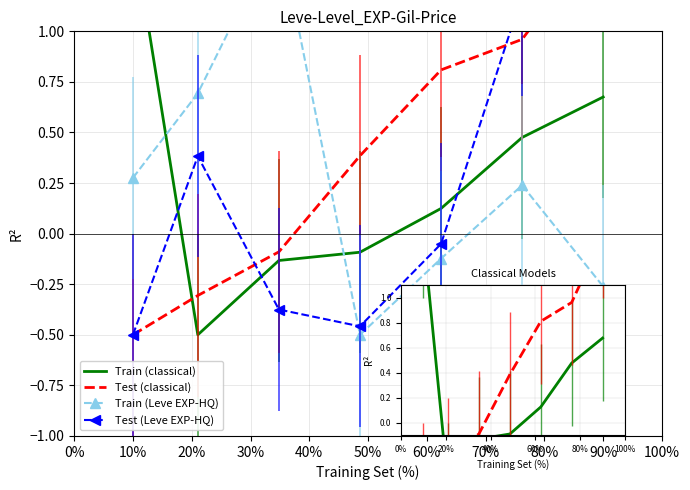

Reading left to right, list all the values displayed in this chart.

Train (classical): 1.5	-0.5	-0.1	-0.1	0.1	0.5	0.7
Test (classical): -0.5	-0.3	-0.1	0.4	0.8	1.0	1.5
Train (Leve EXP-HQ): 0.3	0.7	1.5	-0.5	-0.1	0.2	-0.3
Test (Leve EXP-HQ): -0.5	0.4	-0.4	-0.5	-0.1	1.2	1.5